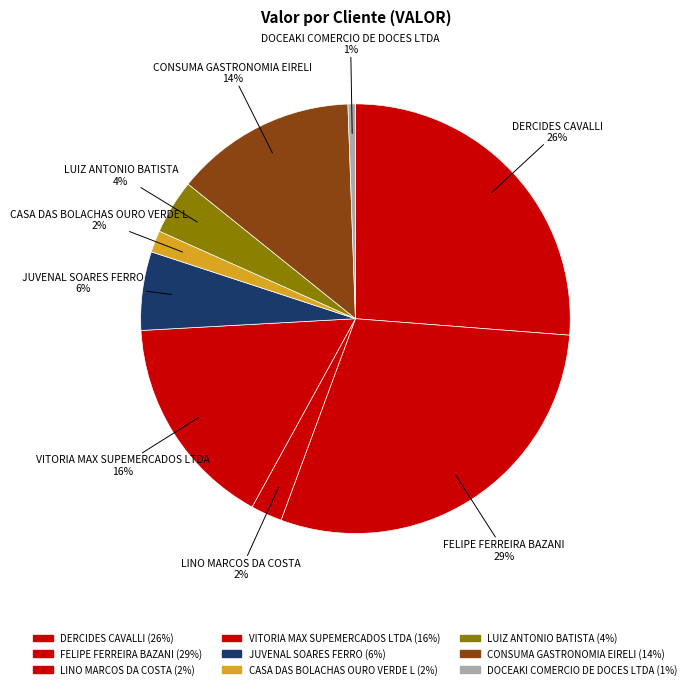

Is there a majority slice in this chart?

No